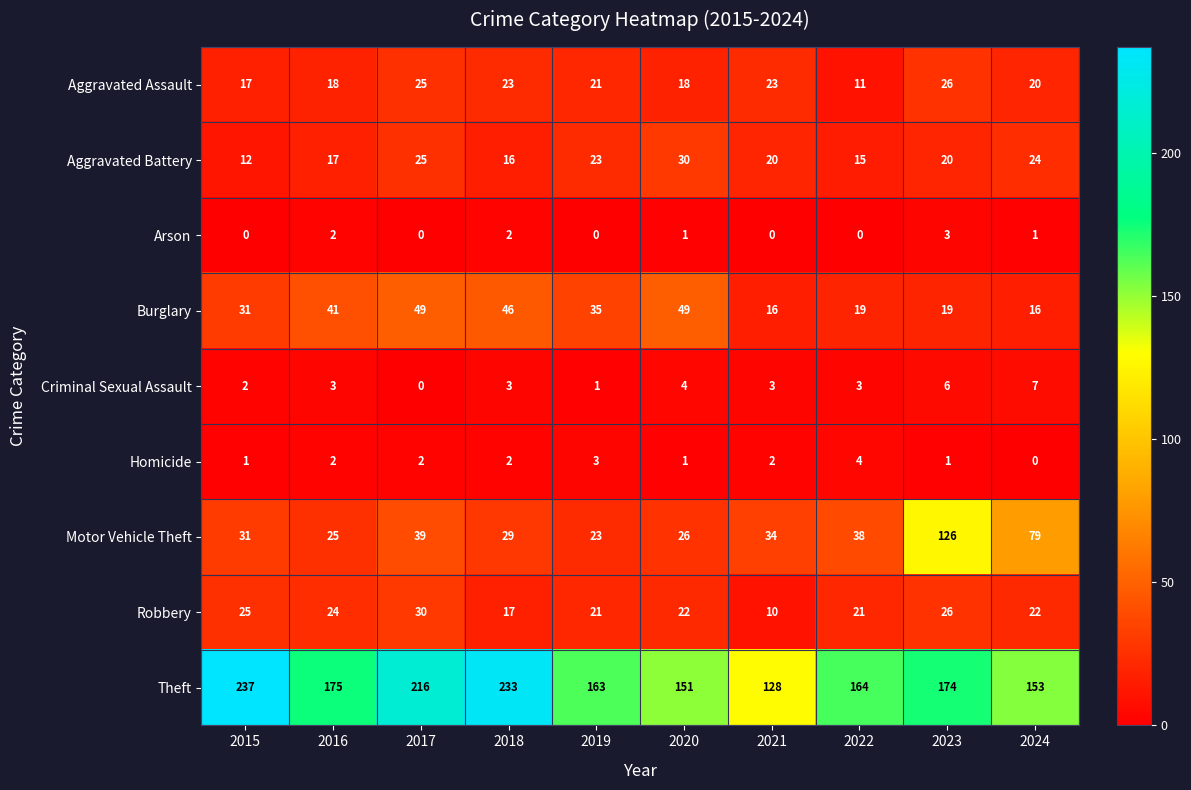

What is the sum of the Aggravated Assault values at 2024 and 2020?

38